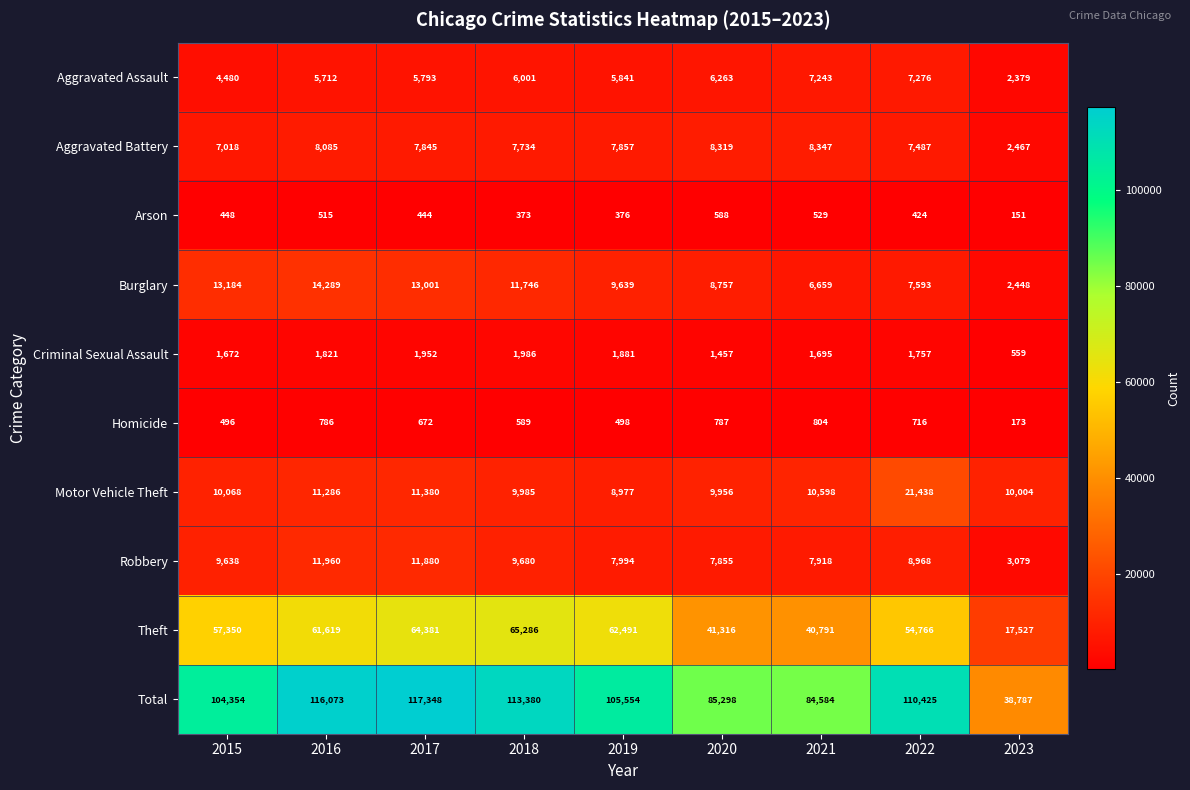

Which series has the largest total across all categories?

Total